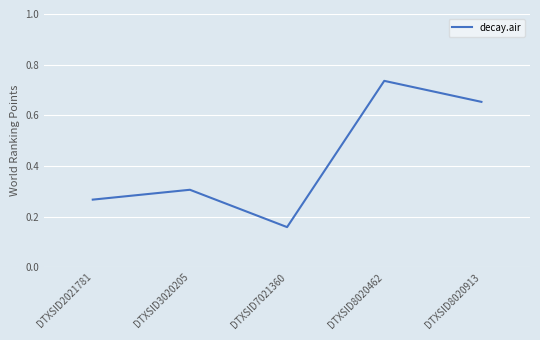

List the labels in order of value, smallest first.

DTXSID7021360, DTXSID2021781, DTXSID3020205, DTXSID8020913, DTXSID8020462